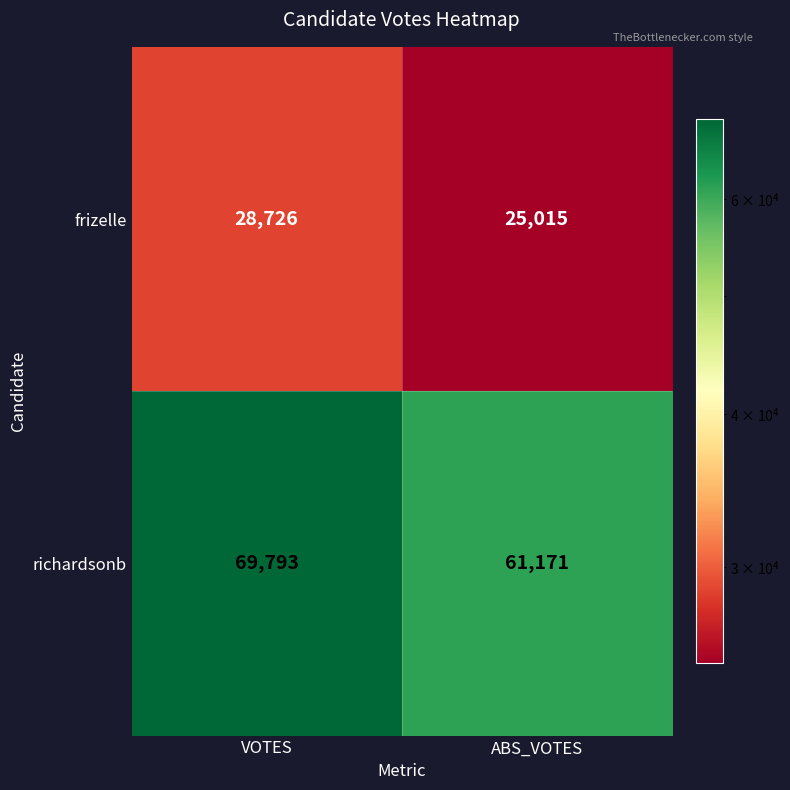

Reading right to left, extract all data points from this chart.

frizelle: 25015	28726
richardsonb: 61171	69793